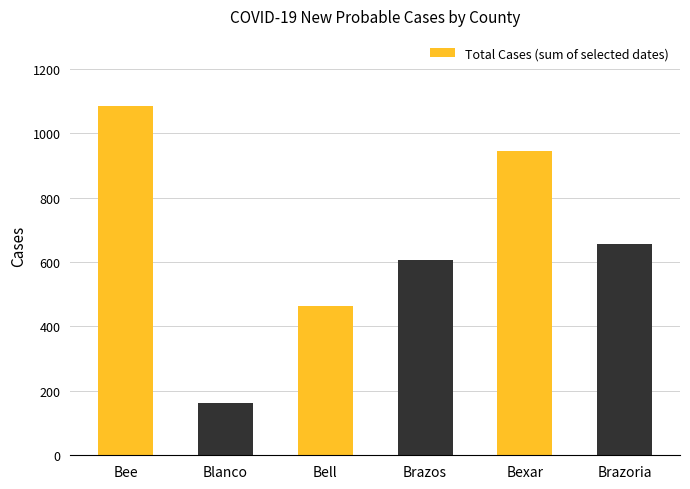

What is the difference between the second highest and second lowest values?

481